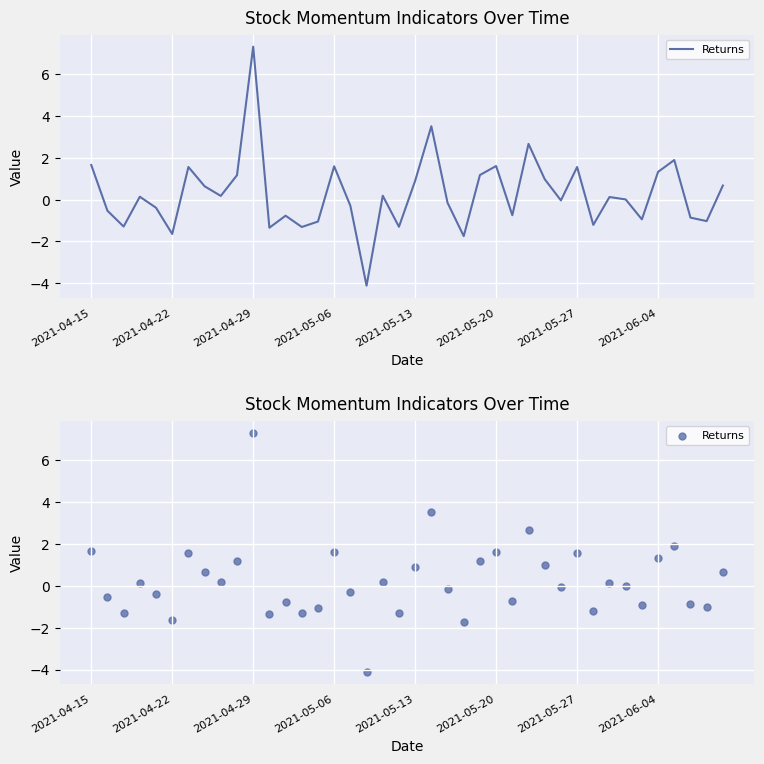

Between 2021-05-06 and 2021-05-13, which is larger?

2021-05-06